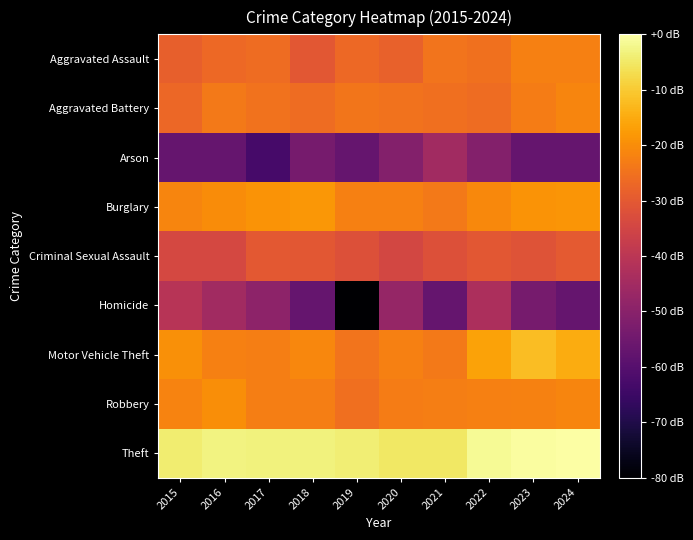

What is the total value across all series at 2020?

-258.8